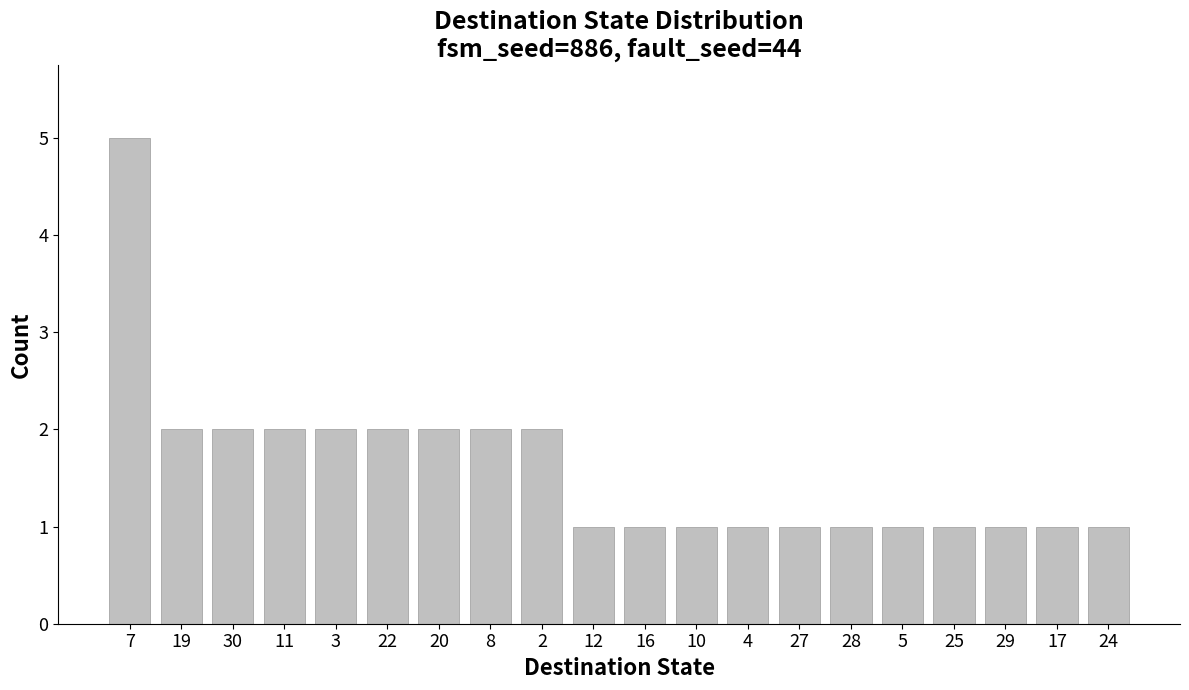

The value at 19 is 2. True or false?

True